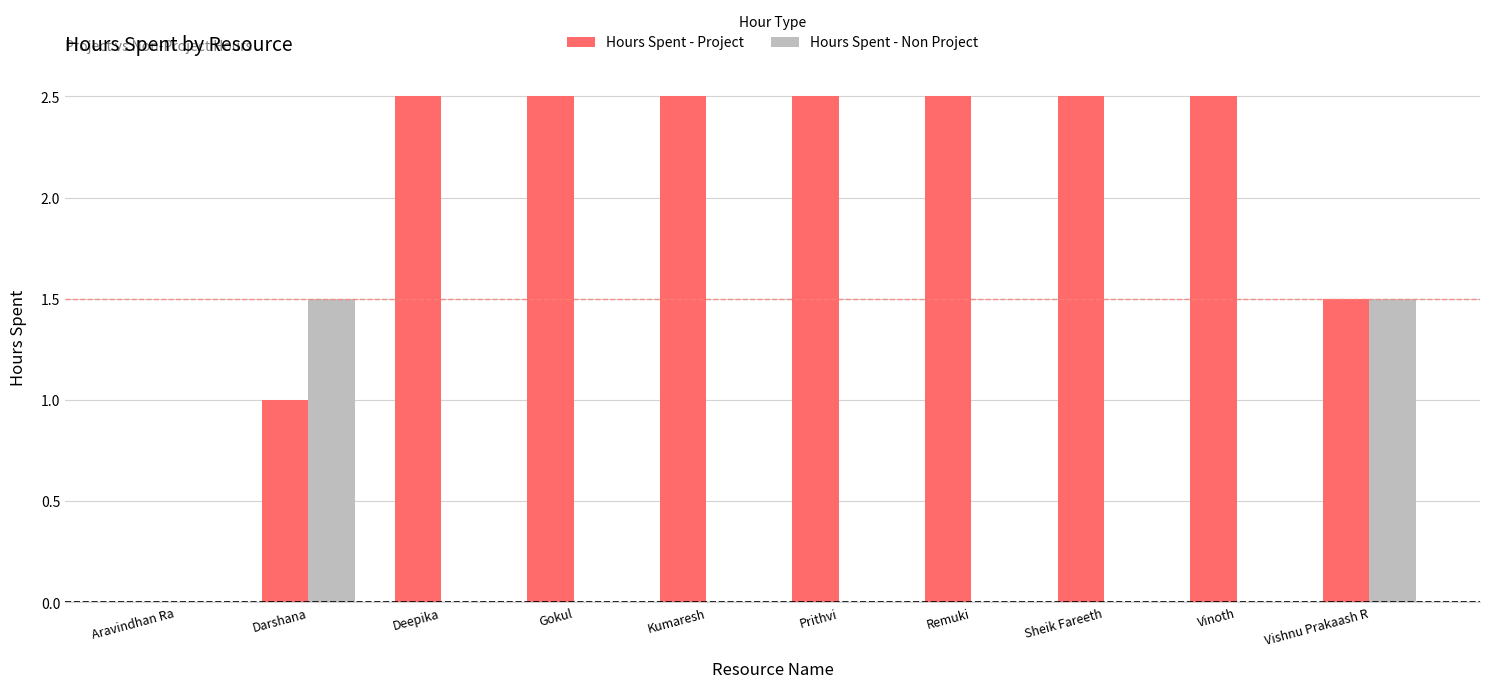

What are all the series names shown in the legend?

Hours Spent - Project, Hours Spent - Non Project